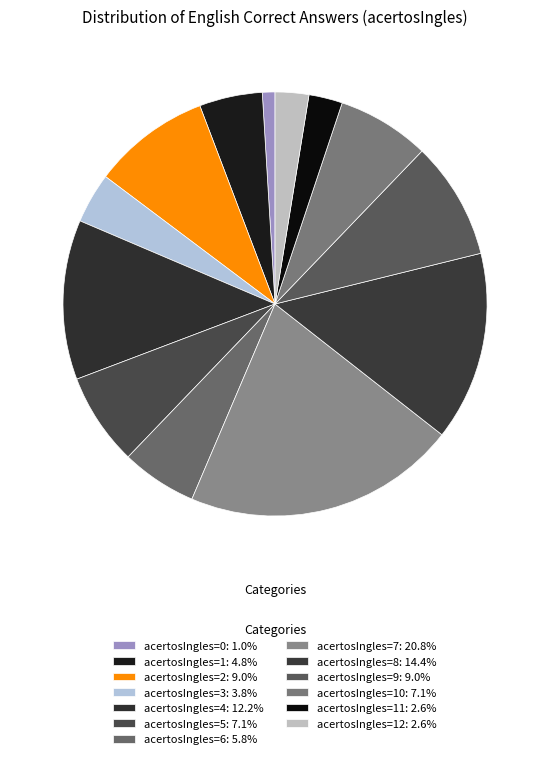

Rank the categories by value from highest to lowest.

7, 8, 4, 2, 9, 5, 10, 6, 1, 3, 11, 12, 0